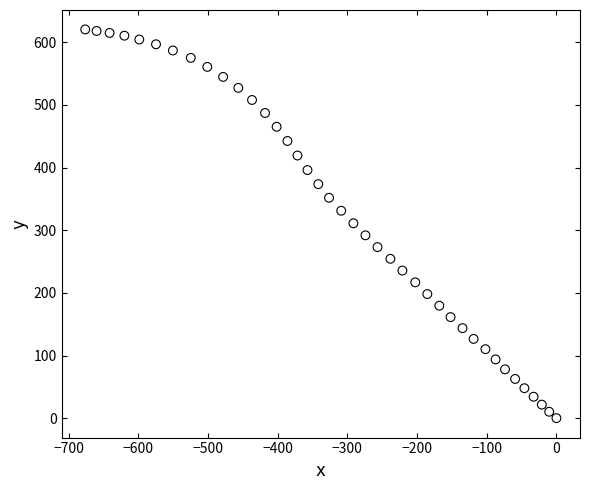

What is the range of X values (max minus min)?

676.3